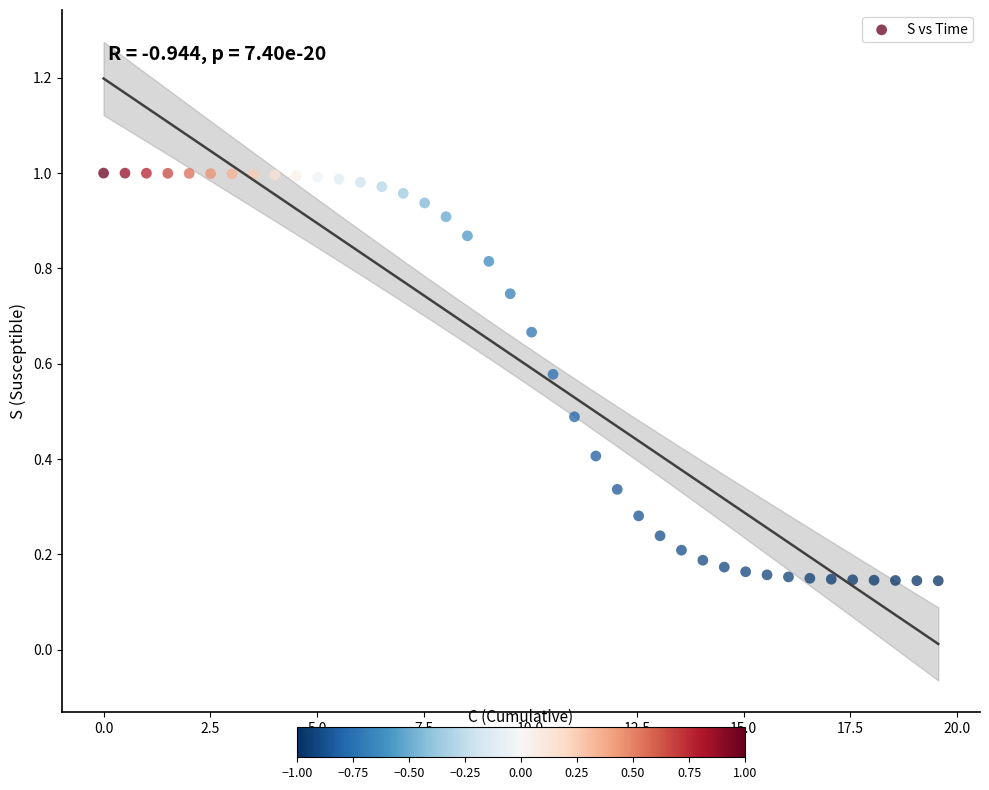

Count the number of points in this scatter plot.

40